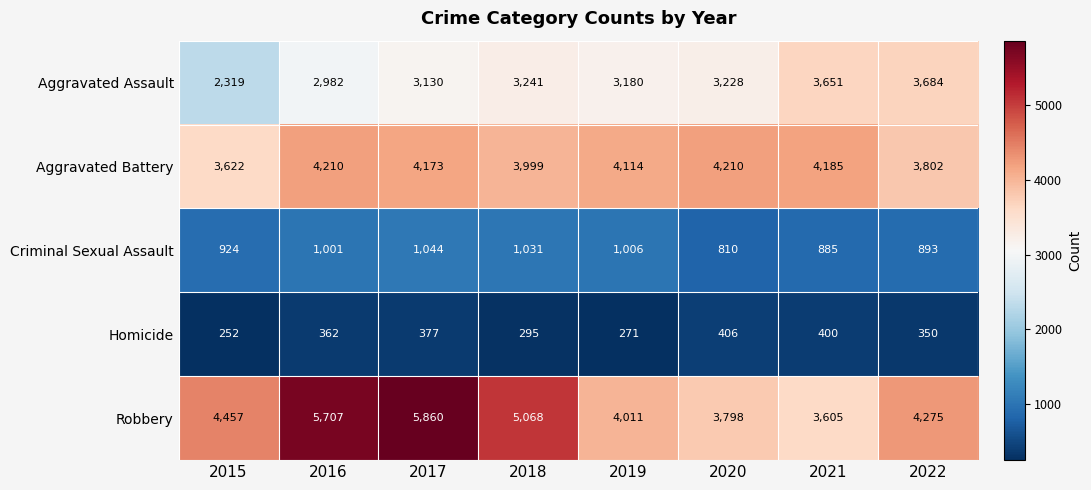

List the series in order of their peak value, lowest first.

Homicide, Criminal Sexual Assault, Aggravated Assault, Aggravated Battery, Robbery